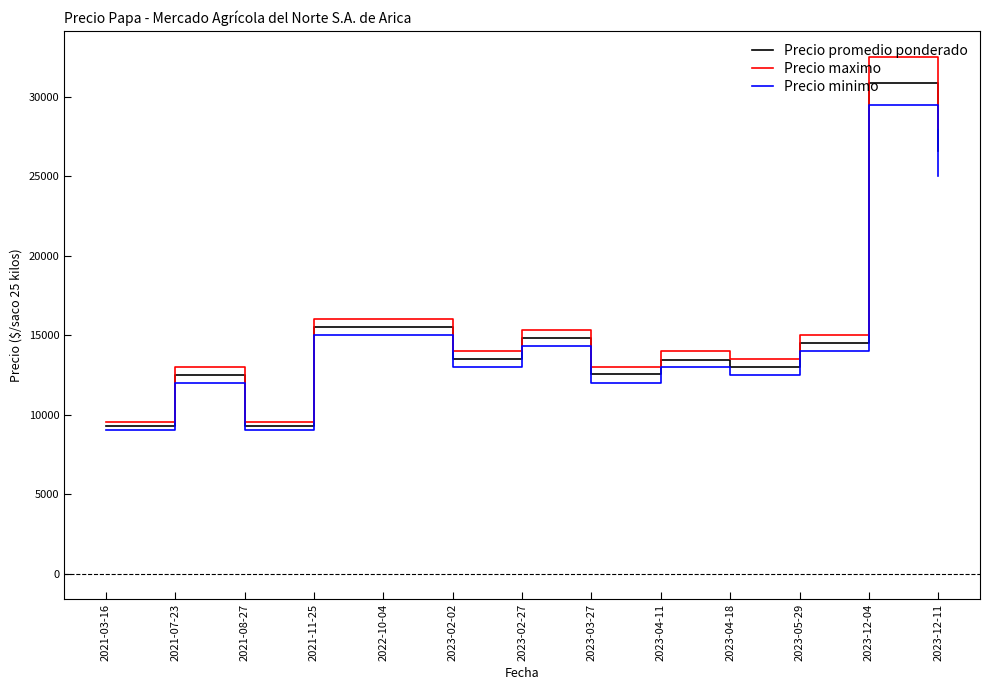

Between 2021-08-27 and 2023-02-02, which series saw the biggest shift?

Precio maximo